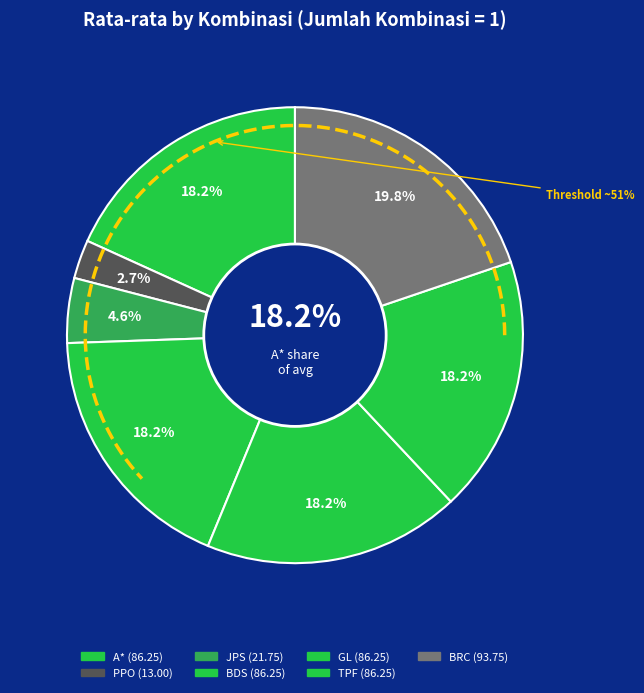

Does TPF represent more than half of the total?

No